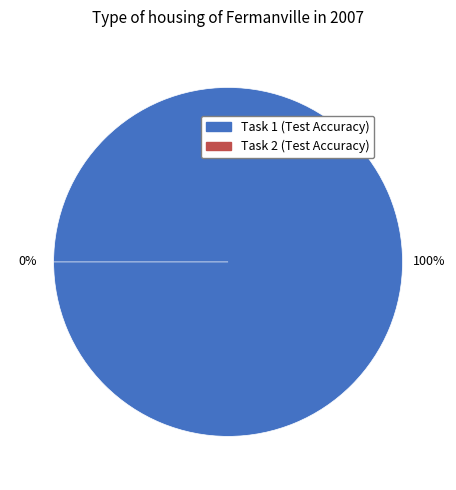

Rank the categories by value from highest to lowest.

Task 1, Task 2